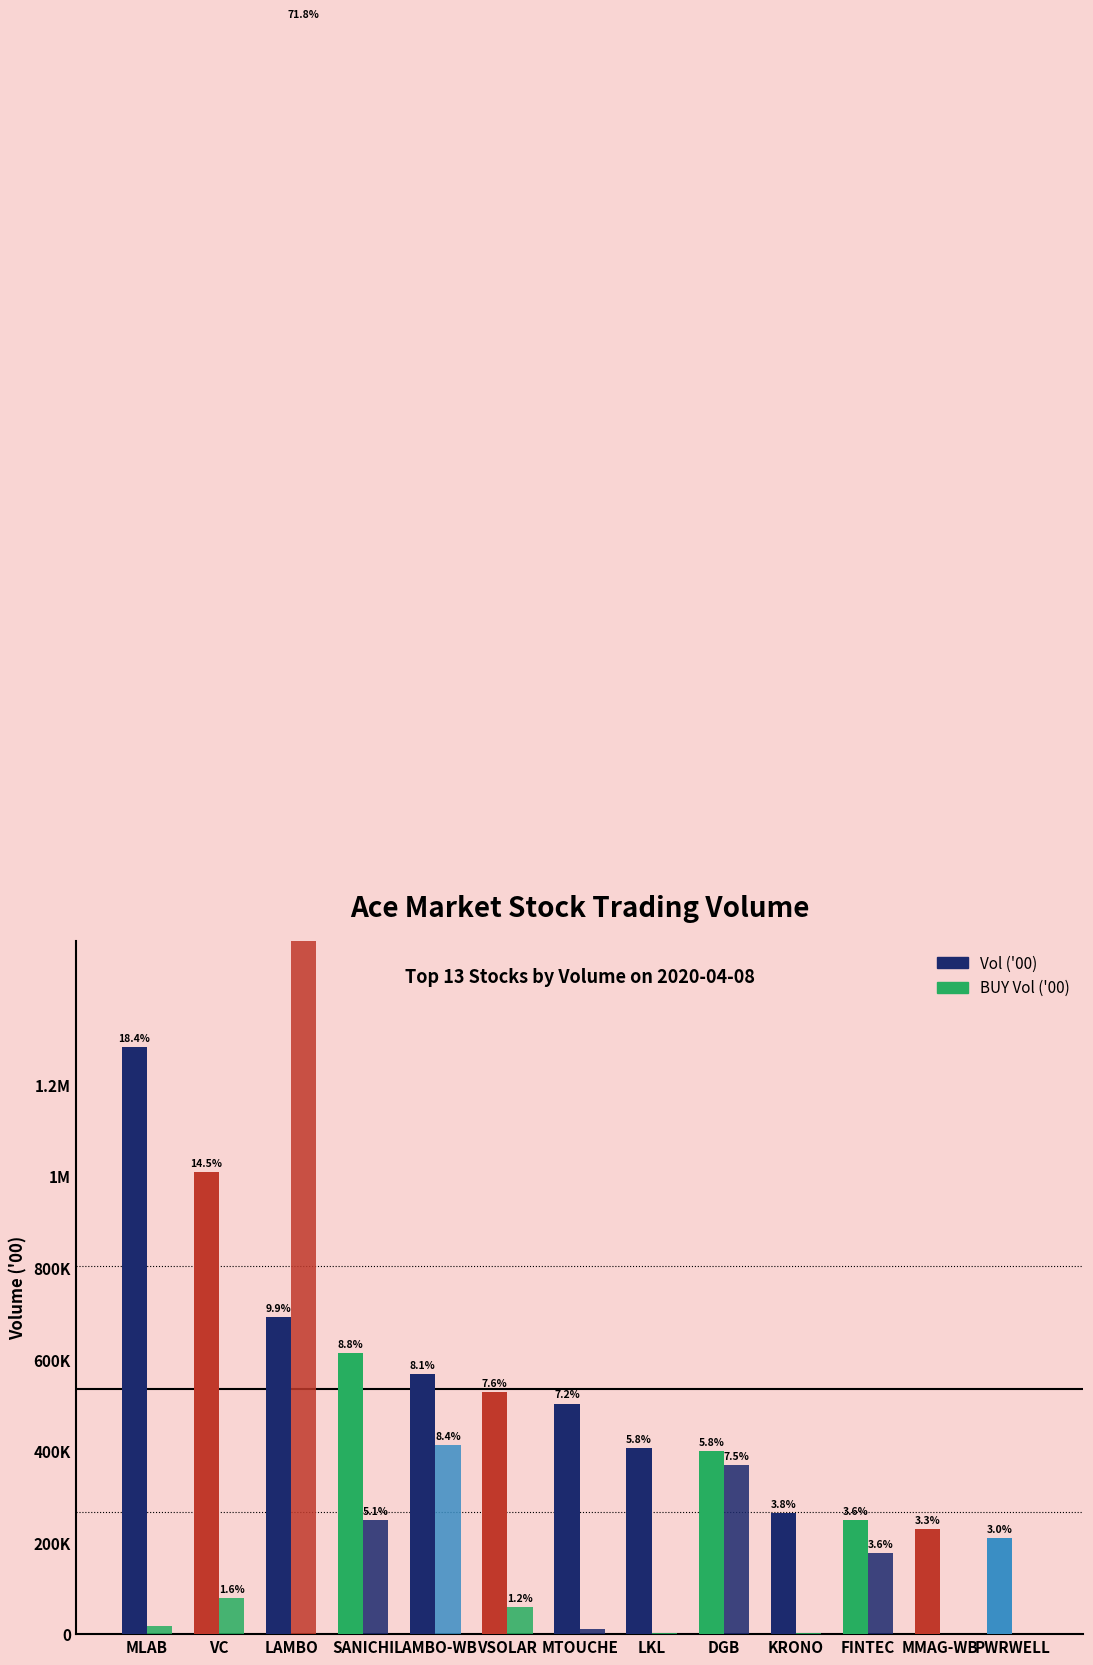

What is the sum of the BUY Vol ('00) values at LKL and PWRWELL?

2612